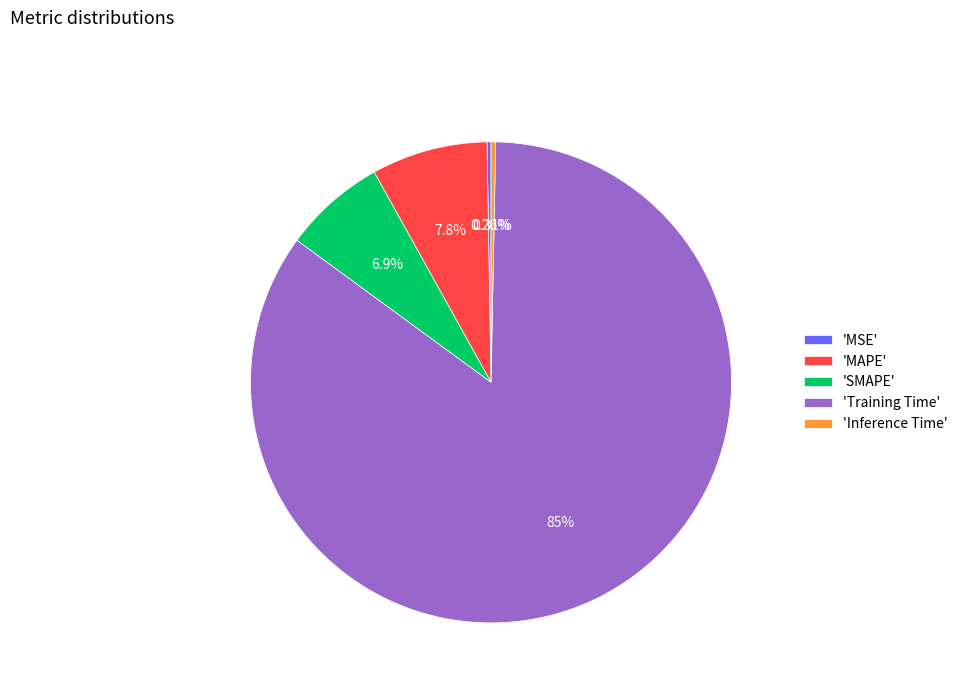

Combined, do 'MAPE' and 'SMAPE' account for over 50%?

No